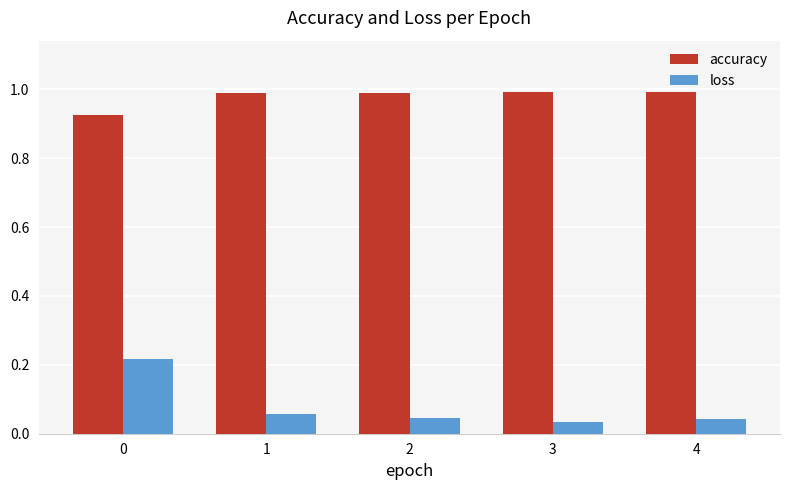

How many accuracy values are between 0 and 1?

5